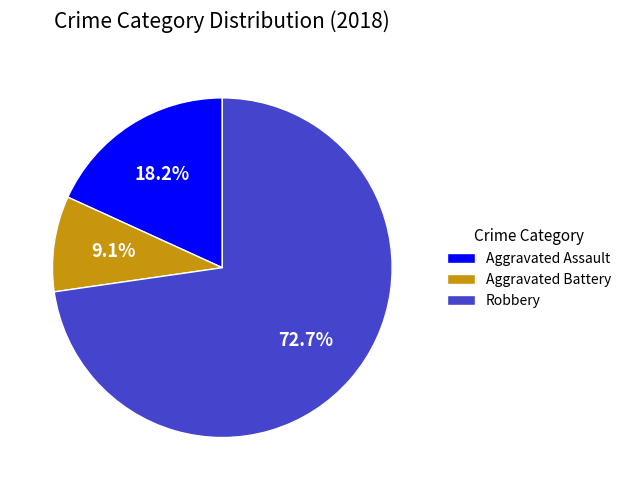

Which slice is the smallest?

Aggravated Battery